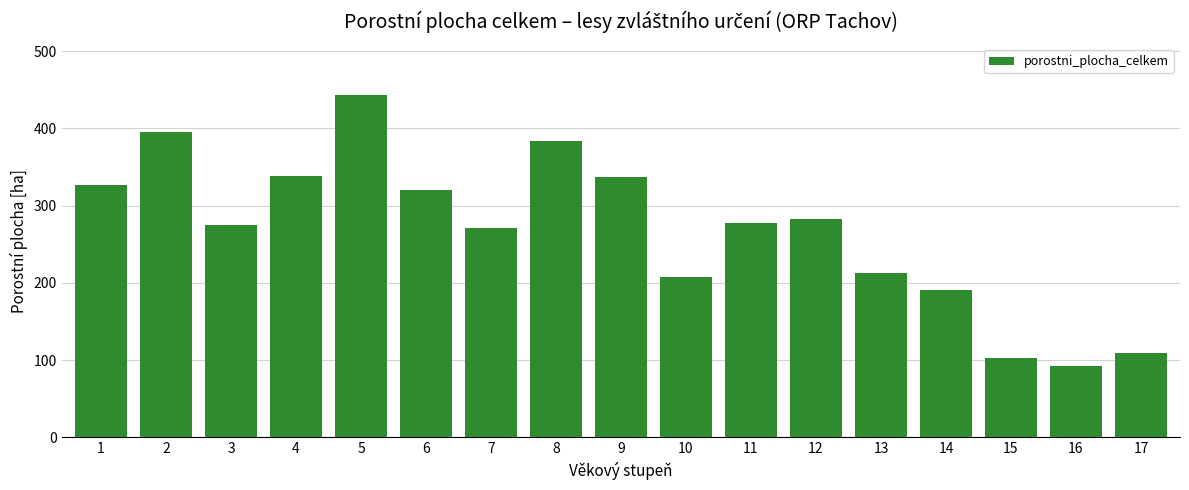

What is the value of the 8th bar from the left?

383.4